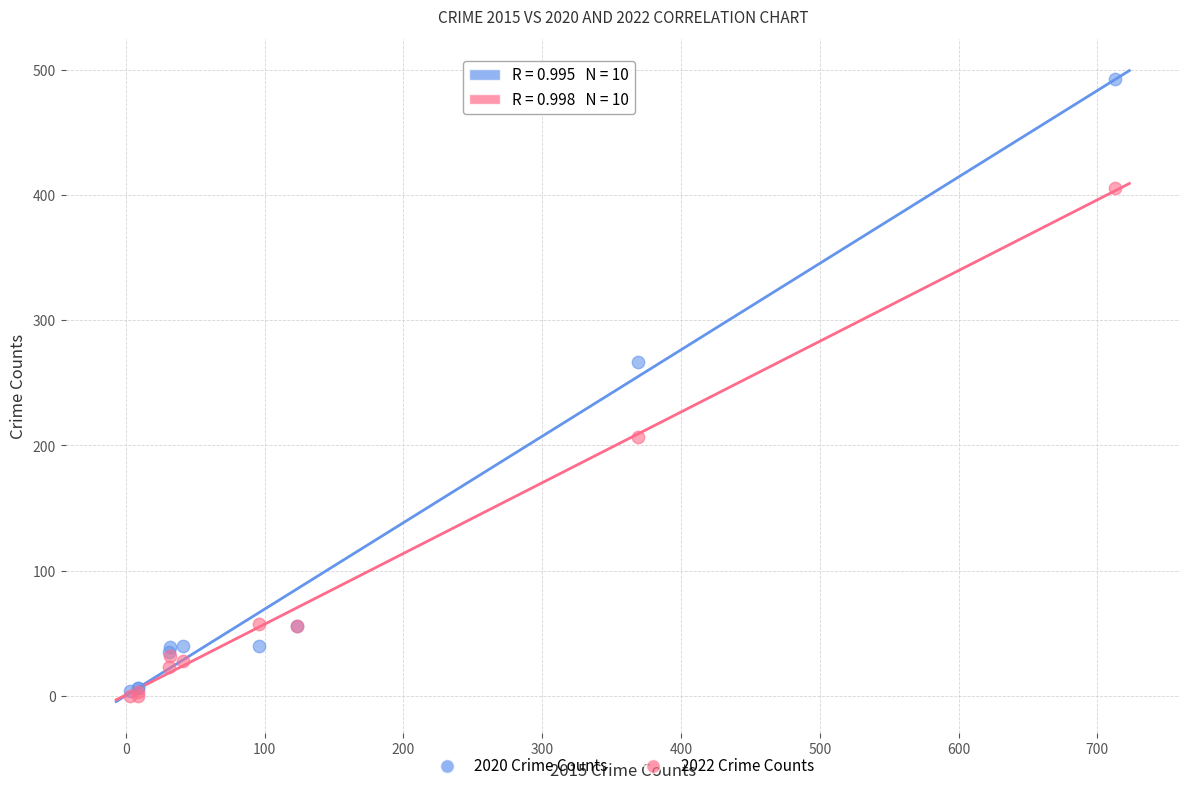

Which series has the largest Y range (max minus min)?

2020 Crime Counts